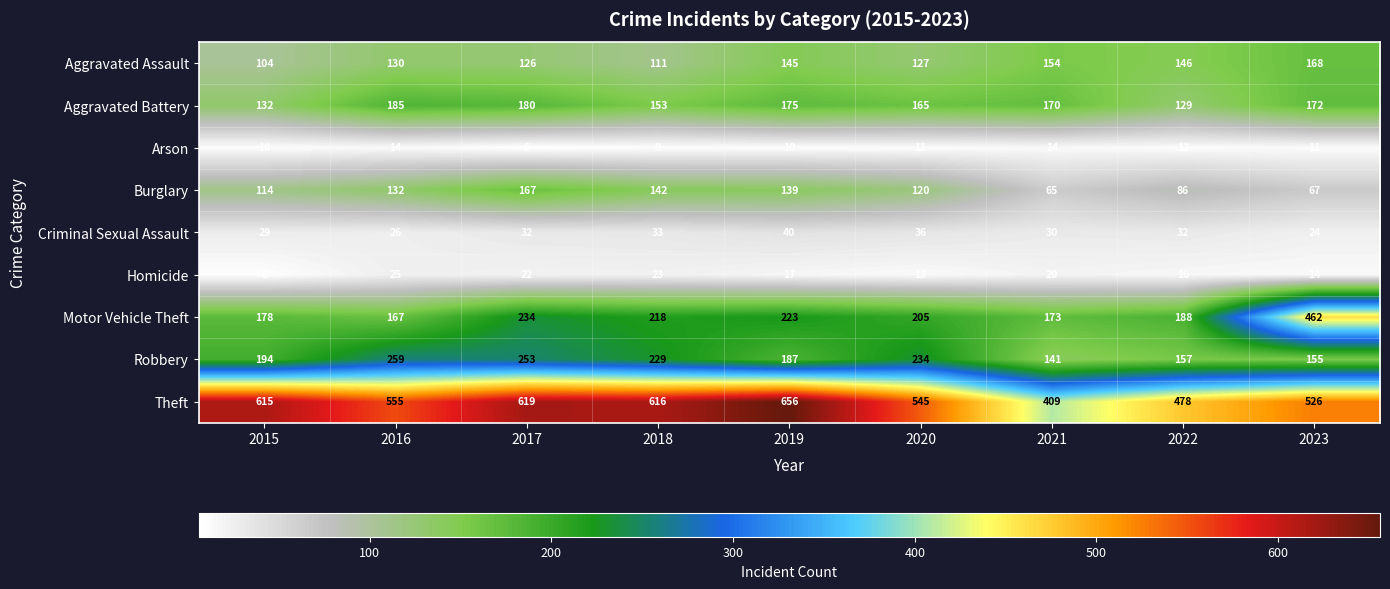

What is the total value across all series at 2023?

1599